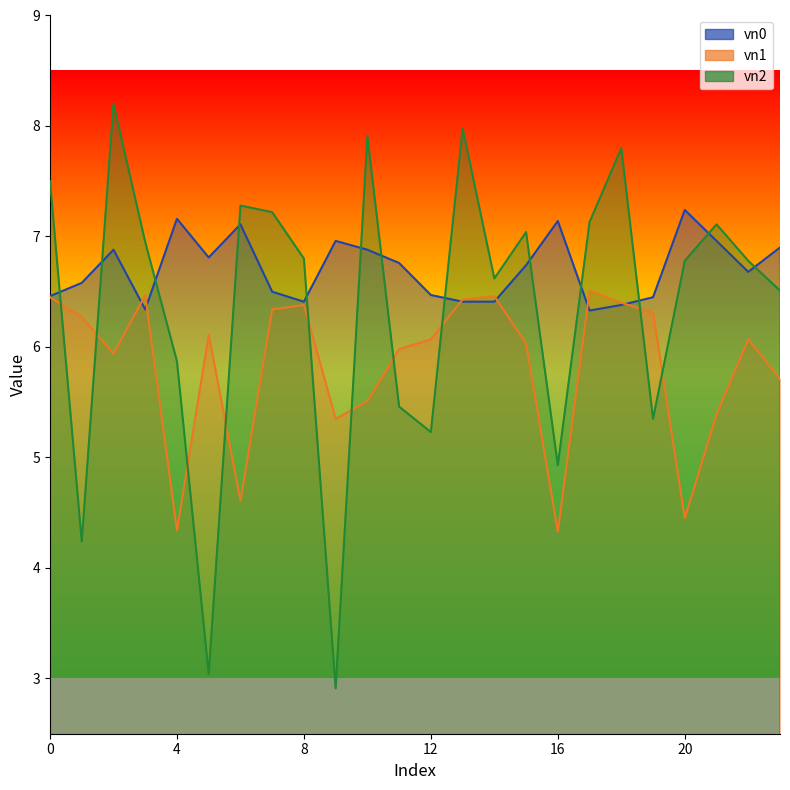

What is the total value across all series at 8?

19.6